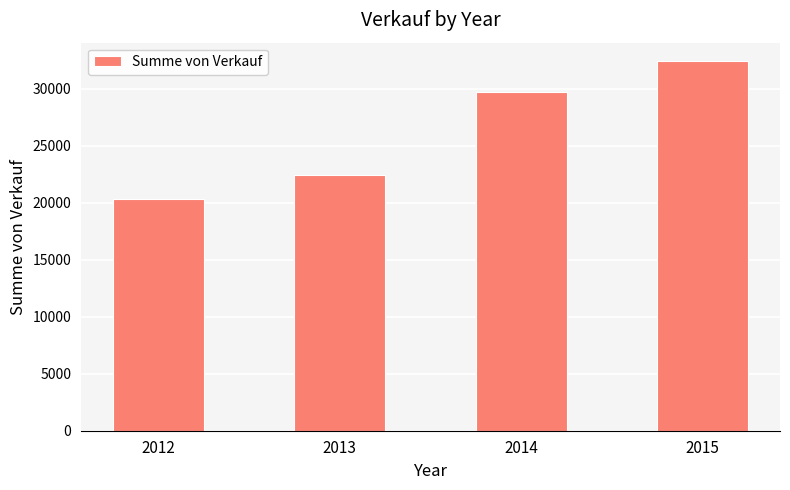

List the labels in order of value, smallest first.

2012, 2013, 2014, 2015